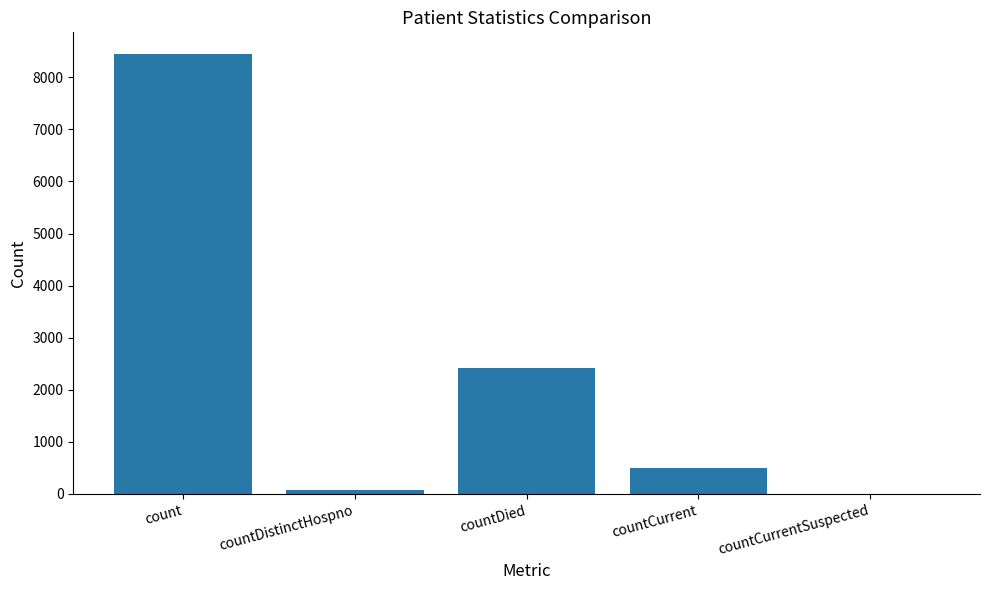

Is it true that the value at countCurrent is 887?

False